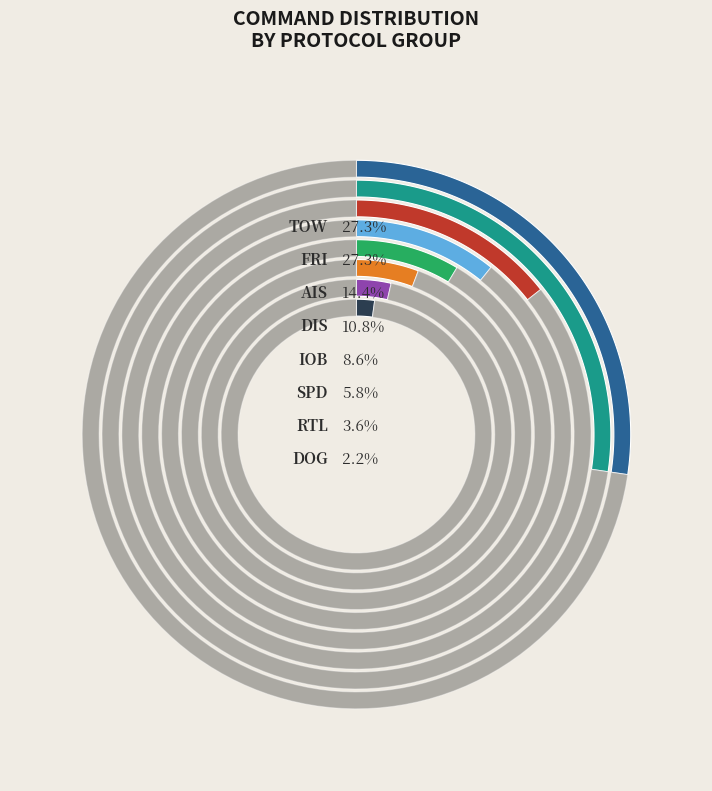

Combined, what portion of the pie is AIS and DOG?

16.5%